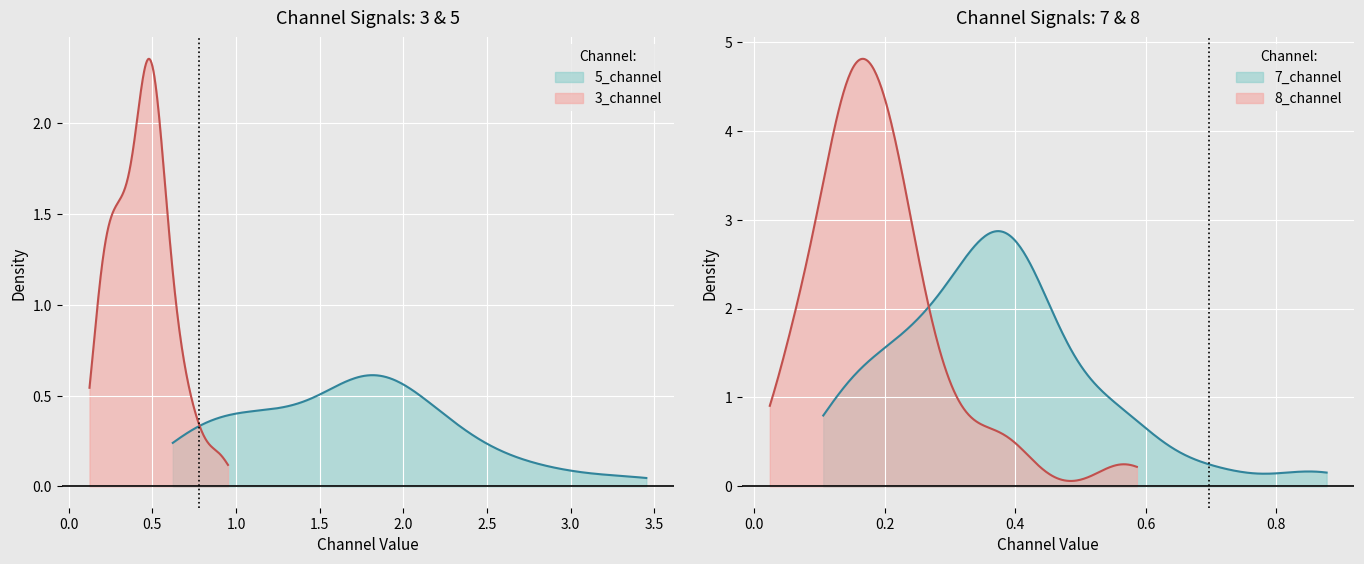

What is the total value across all series at 8?

4.2